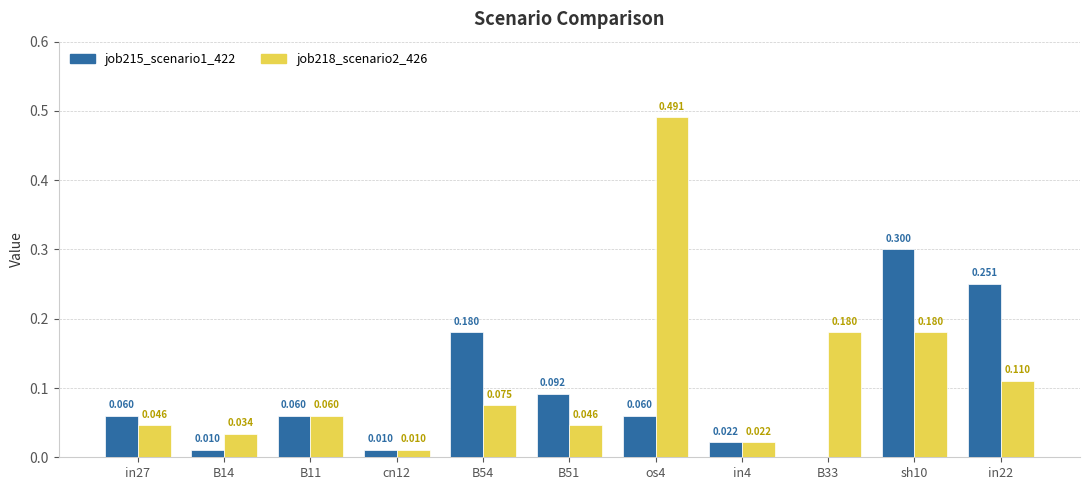

Is the value of job215_scenario1_422 at B51 greater than the value of job218_scenario2_426 at B11?

Yes